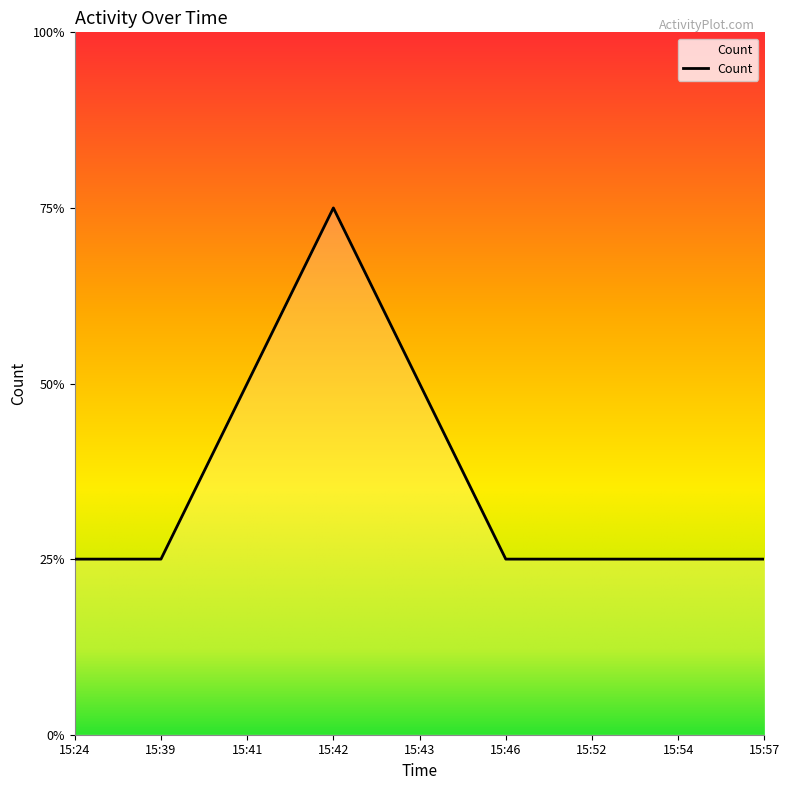

True or false: the data shows 2 at 15:46.

False